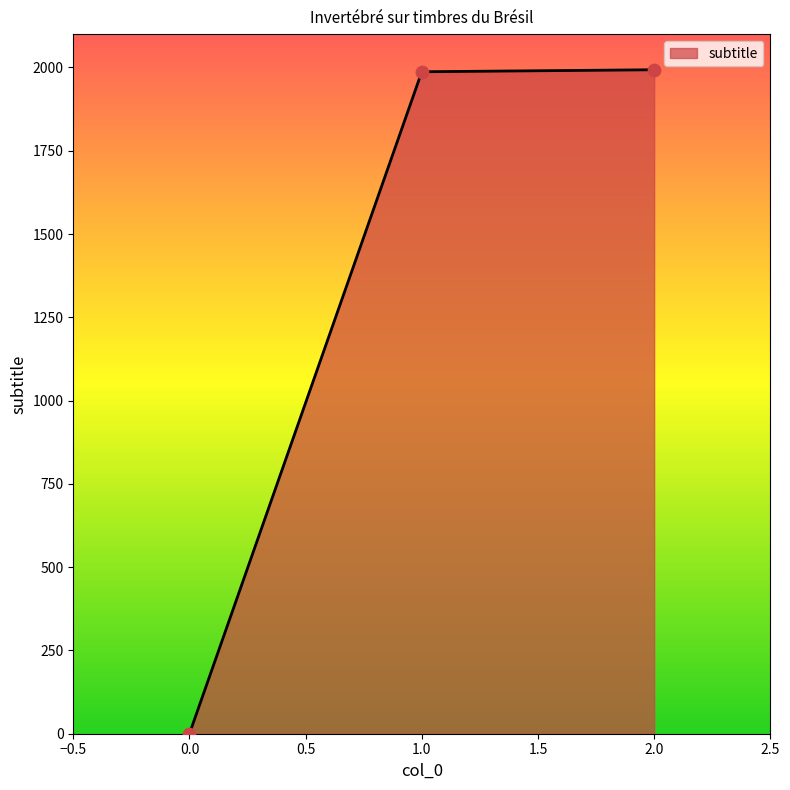

Between 0.0 and 1.0, which is larger?

1.0